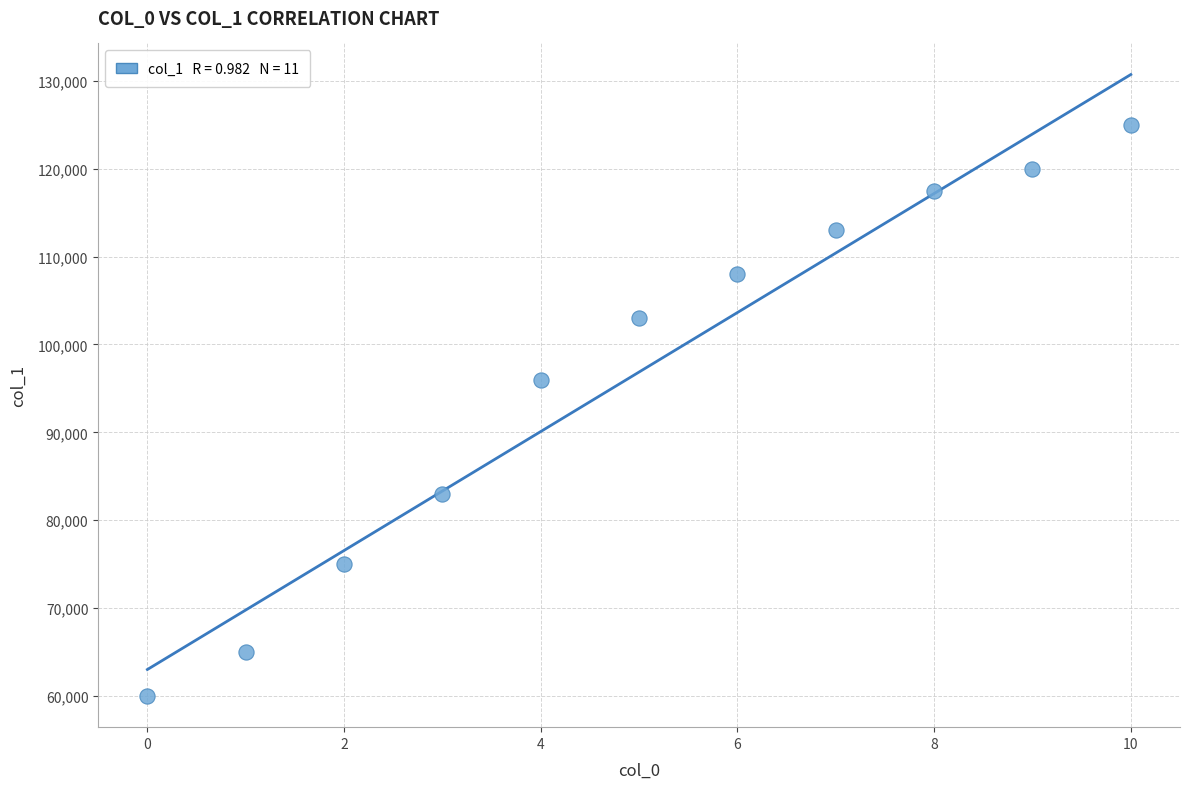

What Y value in the scatter plot is closest to 92500?

96000